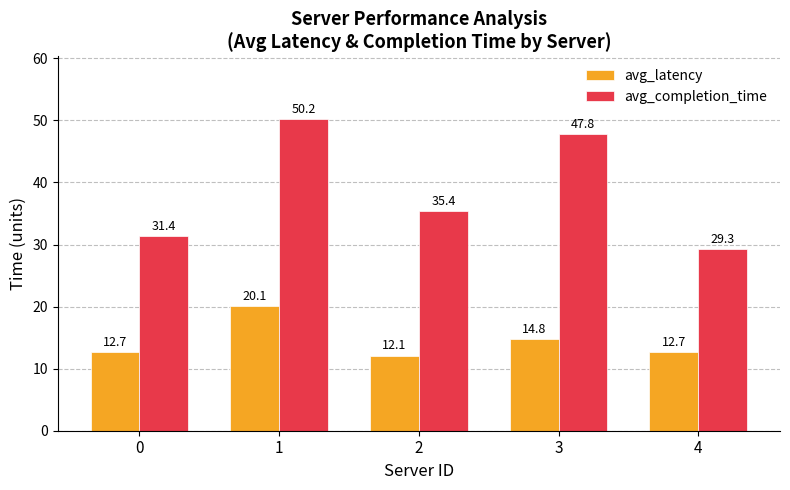

What is the total value across all series at 3?

62.6